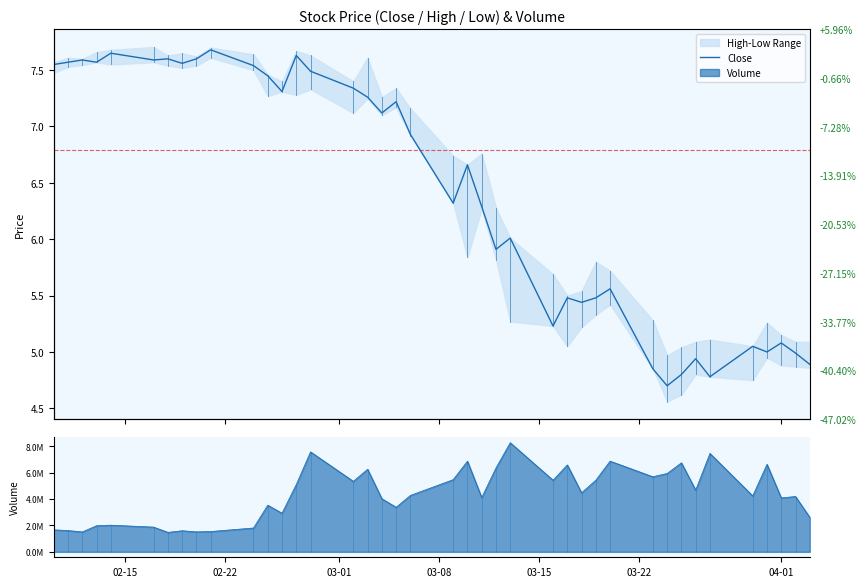

How many values exceed 6?

24